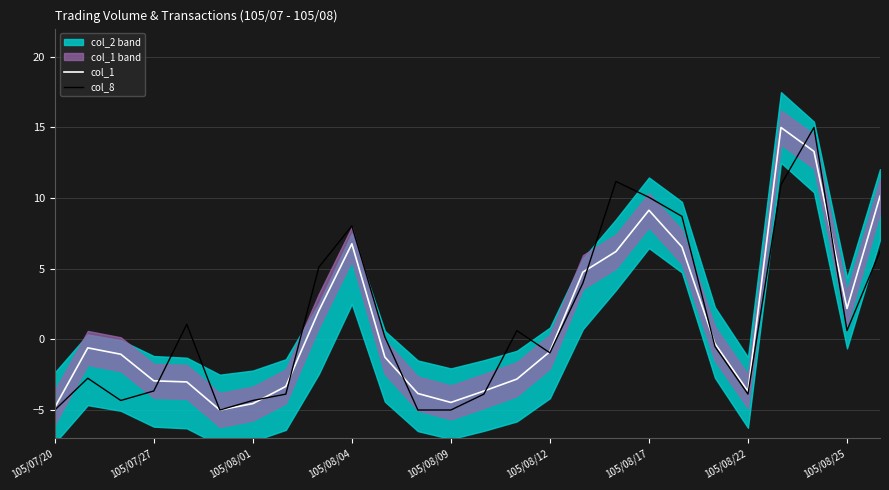

The col_1 series shows -6.2 at 105/08/01. True or false?

False